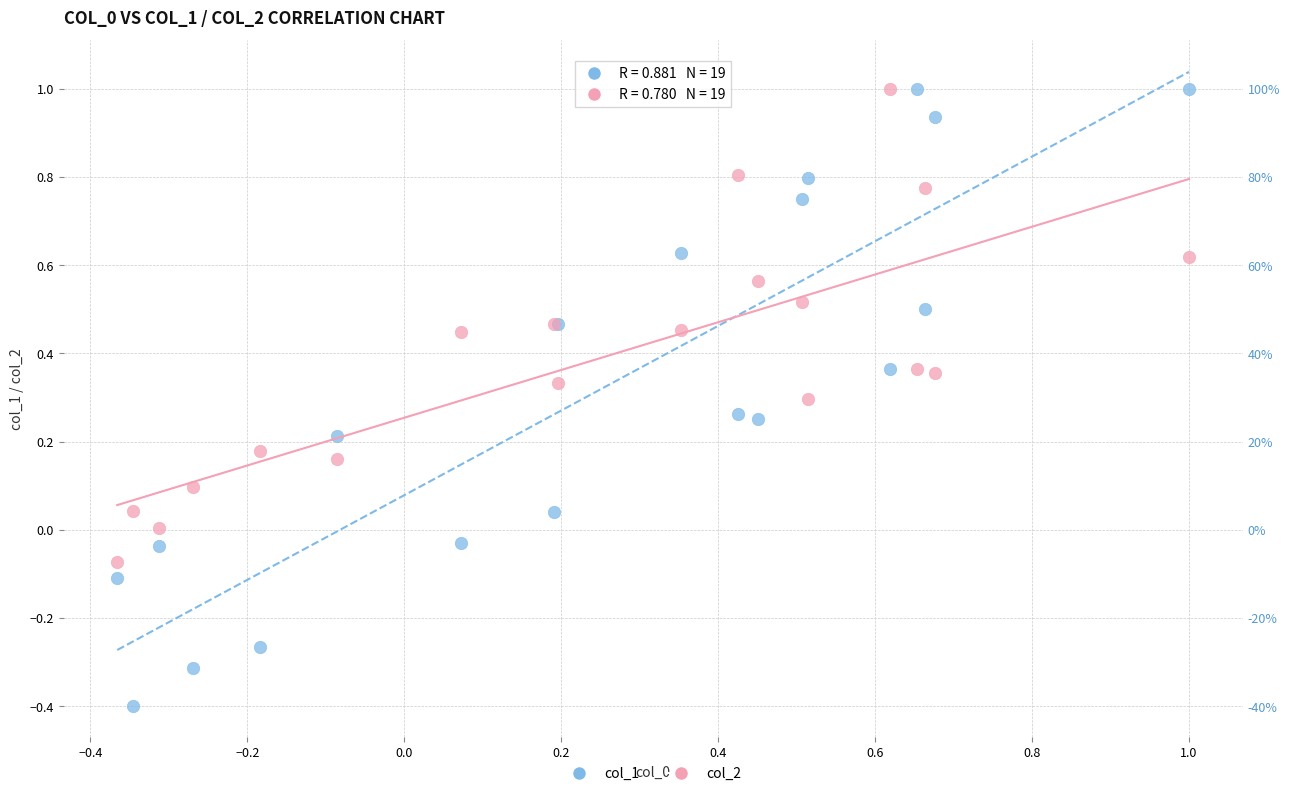

Which series has the largest Y range (max minus min)?

col_1